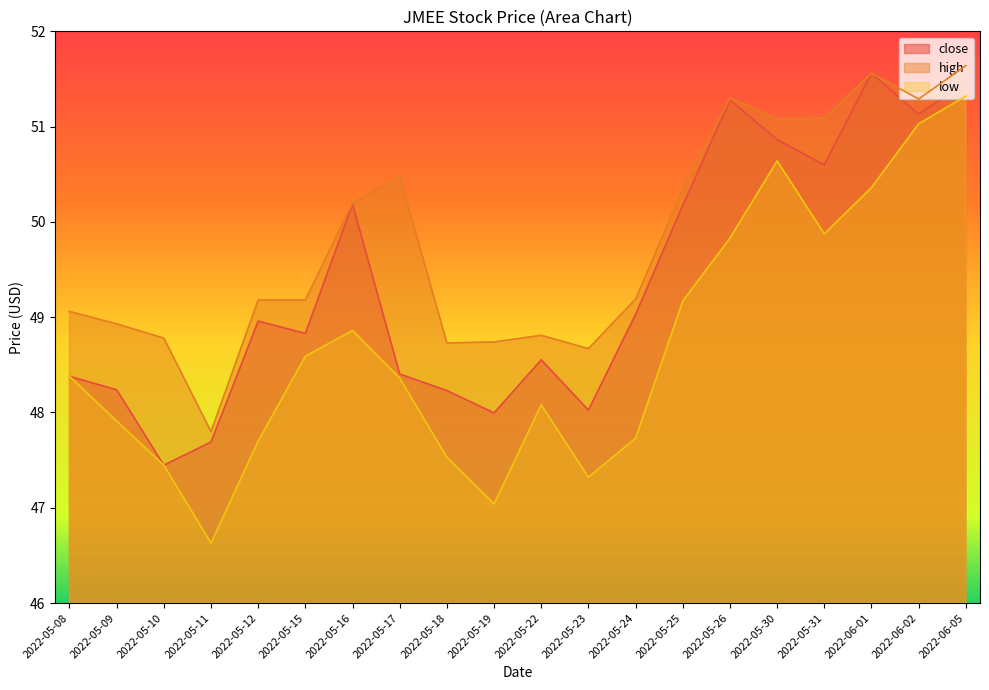

Reading left to right, list all the values displayed in this chart.

close: 48.4	48.2	47.4	47.7	49.0	48.8	50.2	48.4	48.2	48.0	48.6	48.0	49.0	50.2	51.3	50.9	50.6	51.6	51.1	51.5
high: 49.1	48.9	48.8	47.8	49.2	49.2	50.2	50.5	48.7	48.7	48.8	48.7	49.2	50.3	51.3	51.1	51.1	51.6	51.3	51.6
low: 48.4	47.9	47.4	46.6	47.7	48.6	48.9	48.4	47.5	47.0	48.1	47.3	47.7	49.2	49.8	50.6	49.9	50.4	51.0	51.3